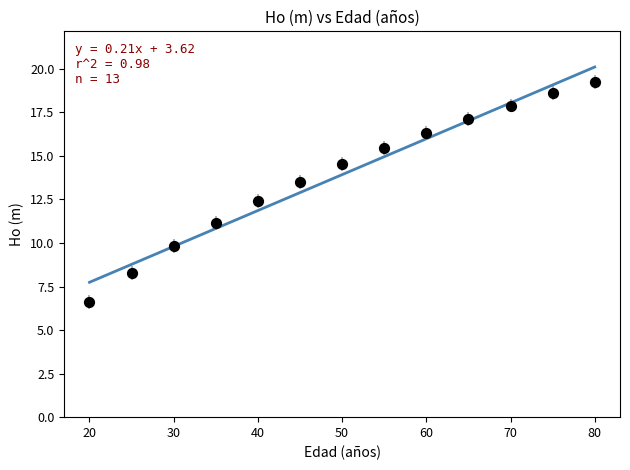

What is the range of X values (max minus min)?

60.0